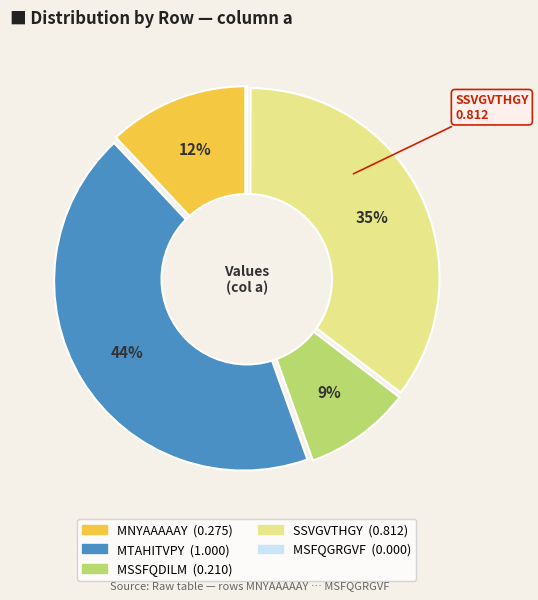

To the nearest percent, what is the average slice percentage?

20%